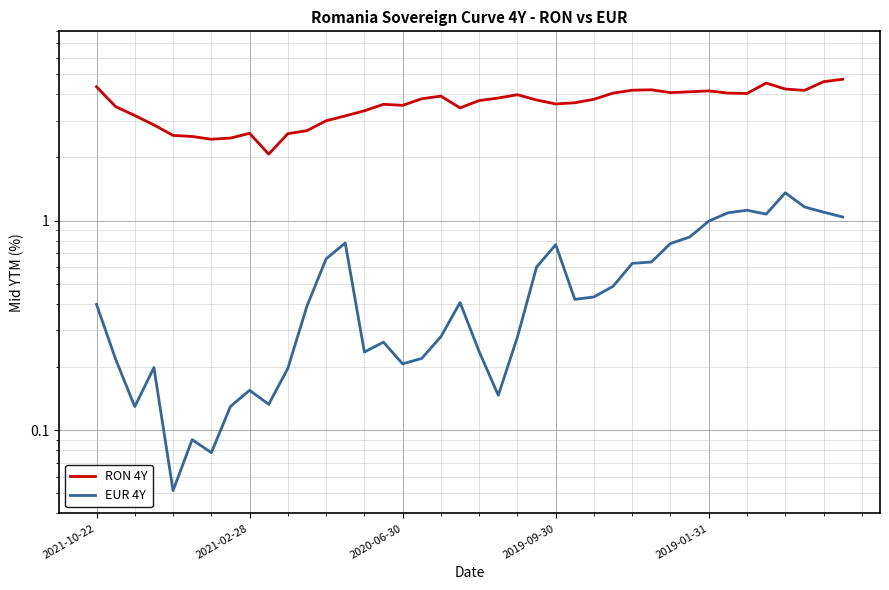

The value of EUR 4Y at 18 is 0.5. True or false?

False